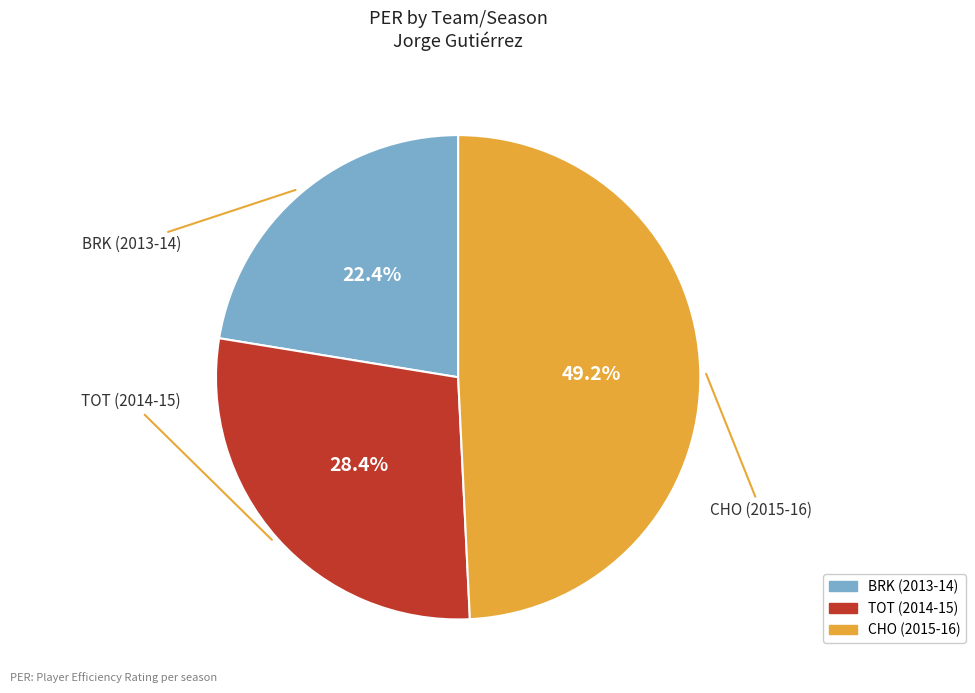

To the nearest percent, what is the difference between the largest and smallest slice percentages?

27%